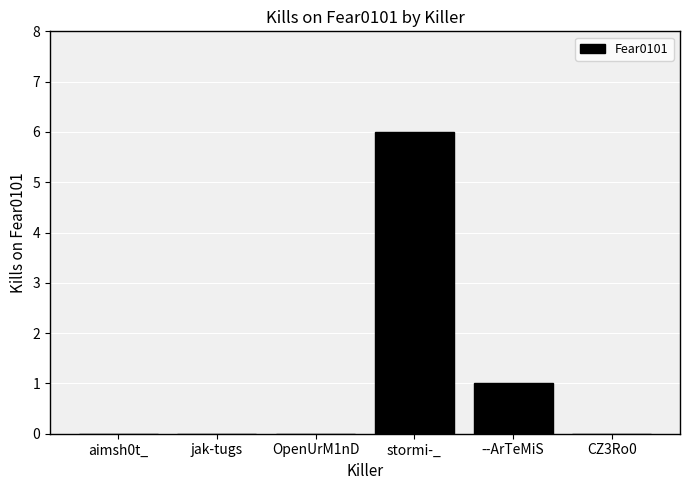

What is the maximum value shown in the chart?

6